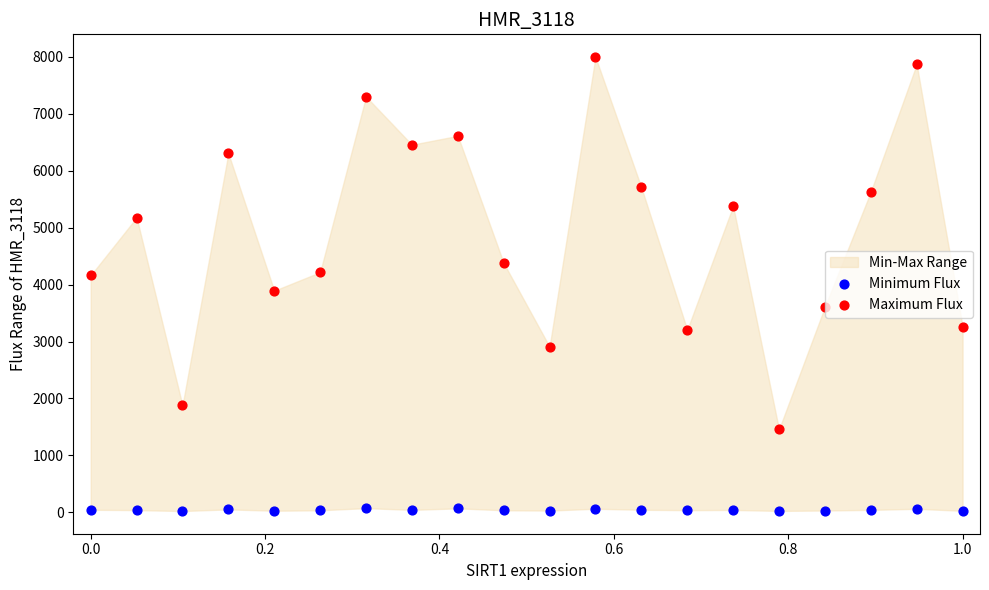

In the Maximum Flux series, what Y value is closest to 4725?

4377